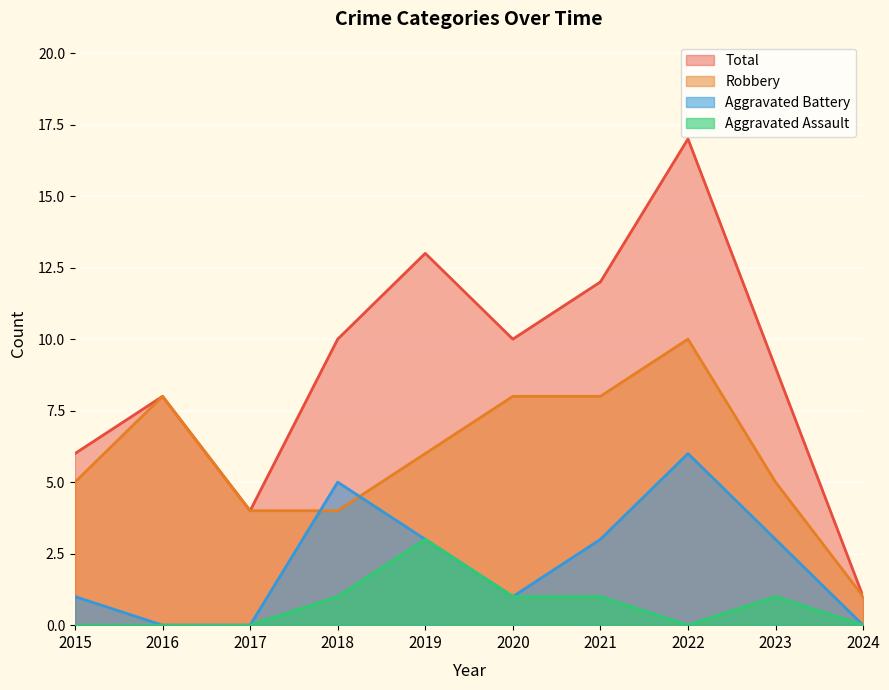

In Aggravated Assault, how many points are lower than both neighbors (excluding endpoints)?

1